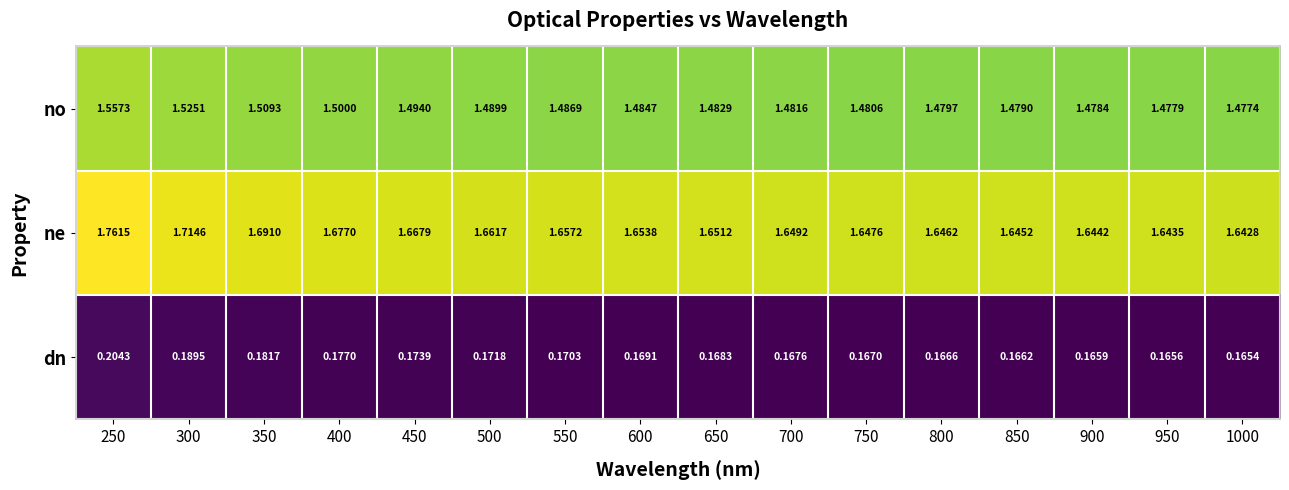

Is the value of dn at 400 greater than the value of ne at 550?

No